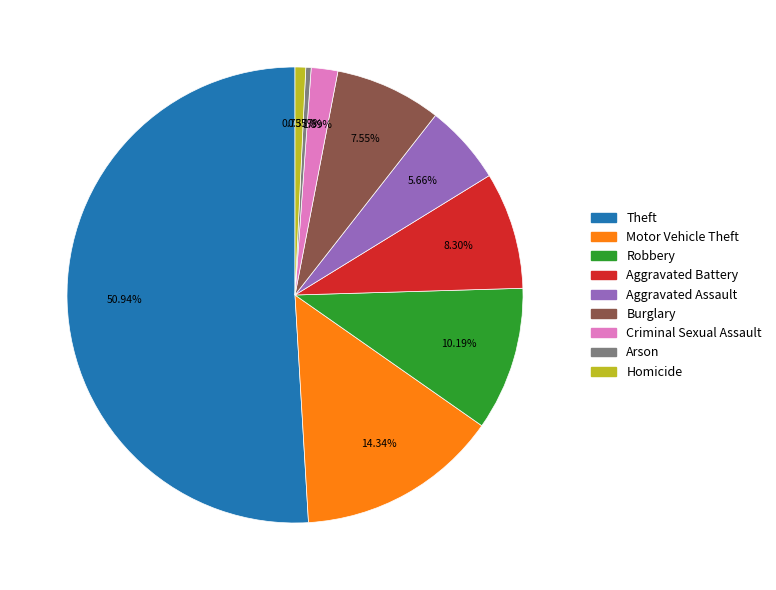

Approximately how many times larger is the value at Motor Vehicle Theft compared to Aggravated Battery?

1.7